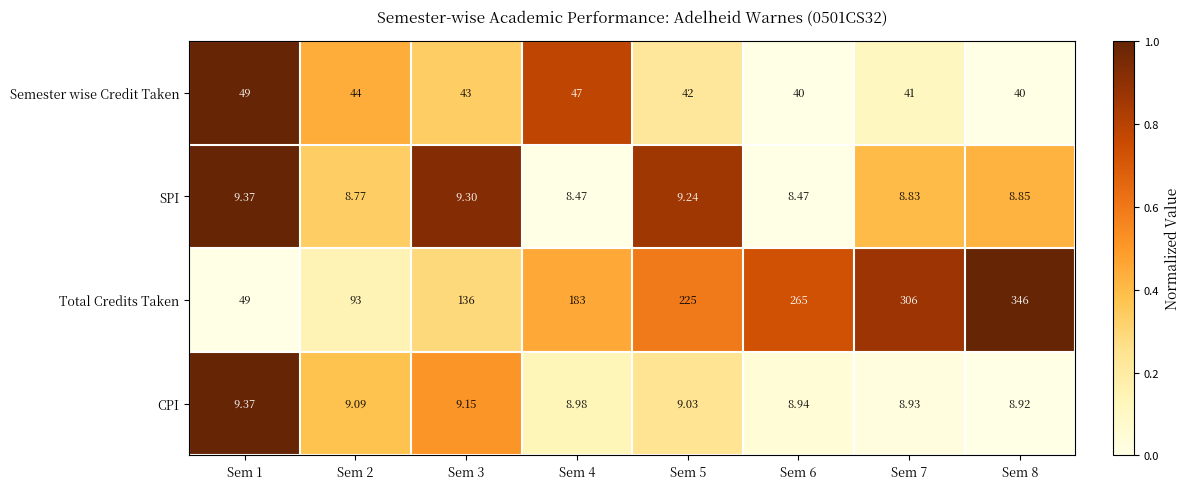

Which series changed the most between Sem 2 and Sem 4?

Total Credits Taken